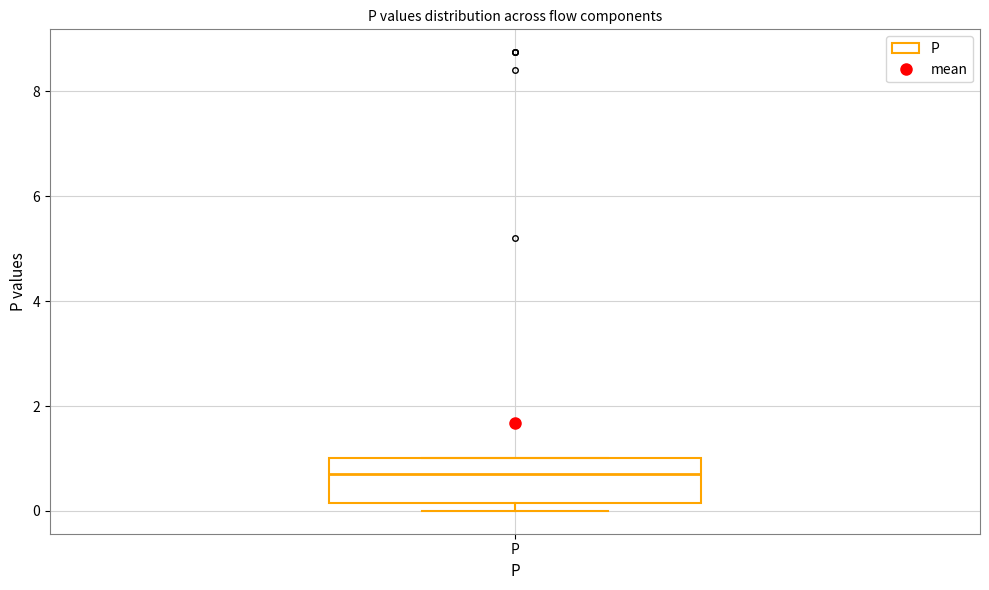

Transcribe this box plot: give where the median line is, the range the box spans, and where the two whiskers end, as read against the y-axis. The values are not printed on the chart, so give them approximately, as read against the axis.

median 0.6, box 0.2 to 1.0, whiskers 0.0 to 1.0